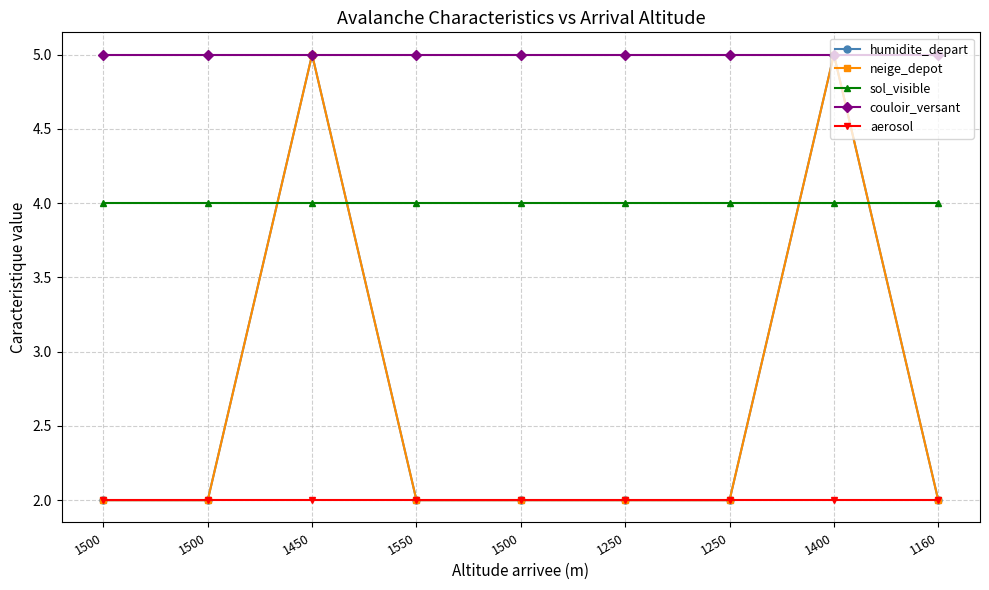

Does the chart have visible grid lines?

Yes